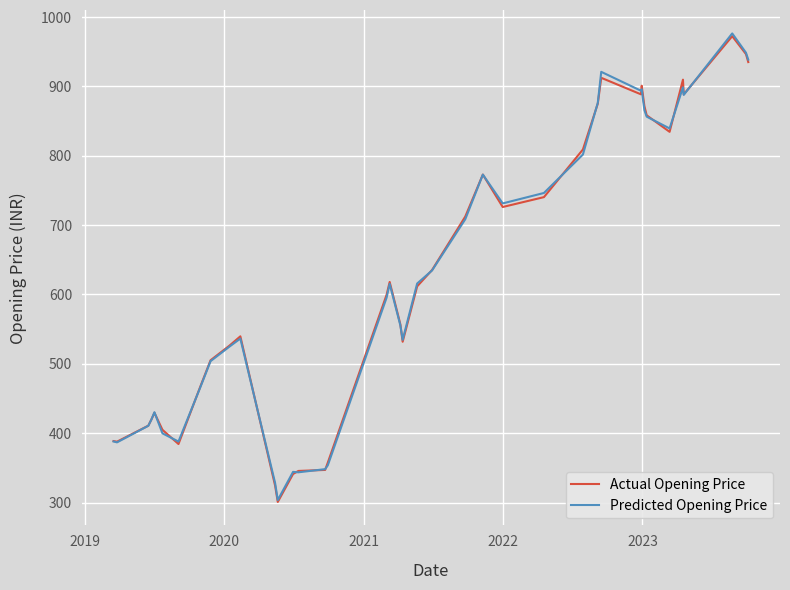

What is the greatest value displayed?

976.5